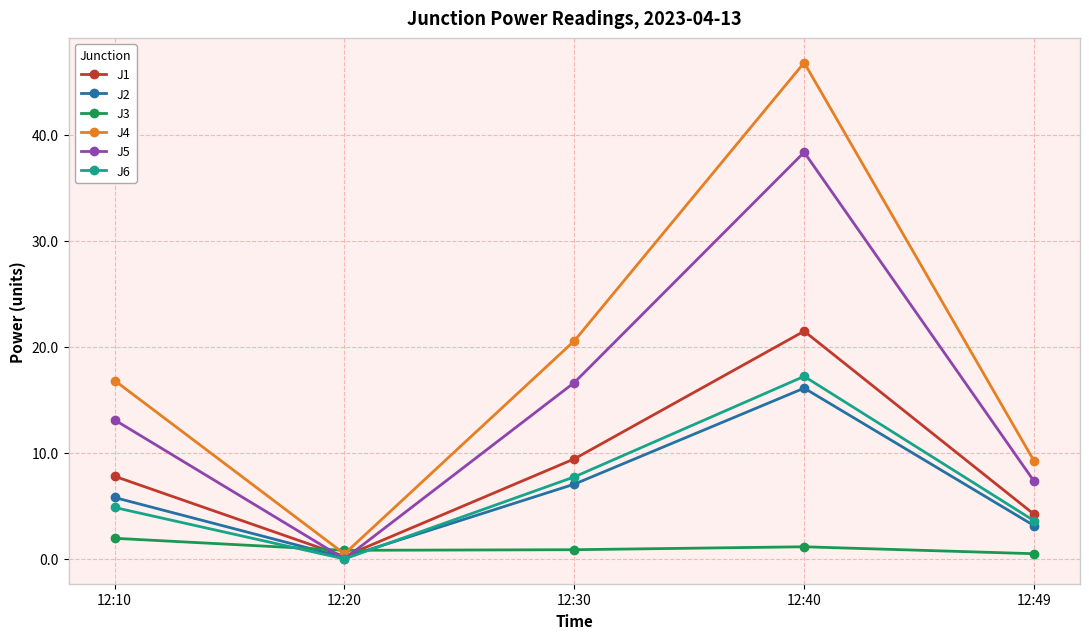

After their last crossing, which series has the higher values: J3 or J1?

J1